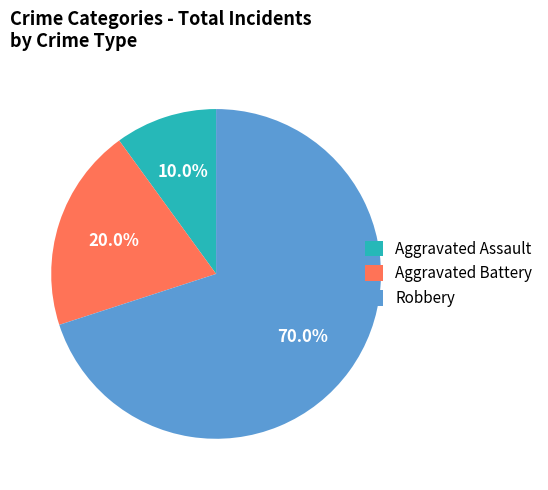

How many slices are in this pie chart?

3